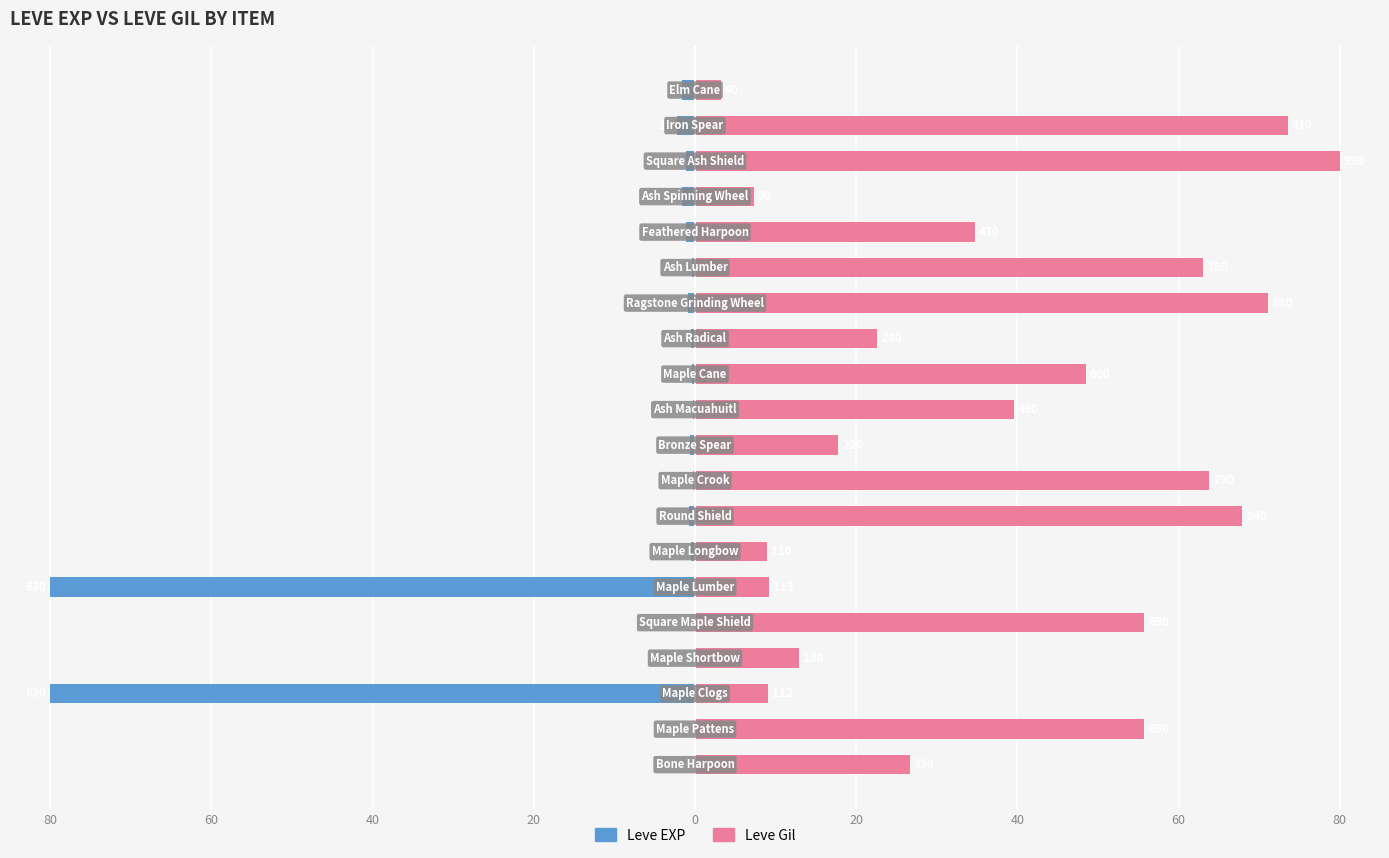

Which series has the widest spread of values?

Leve EXP